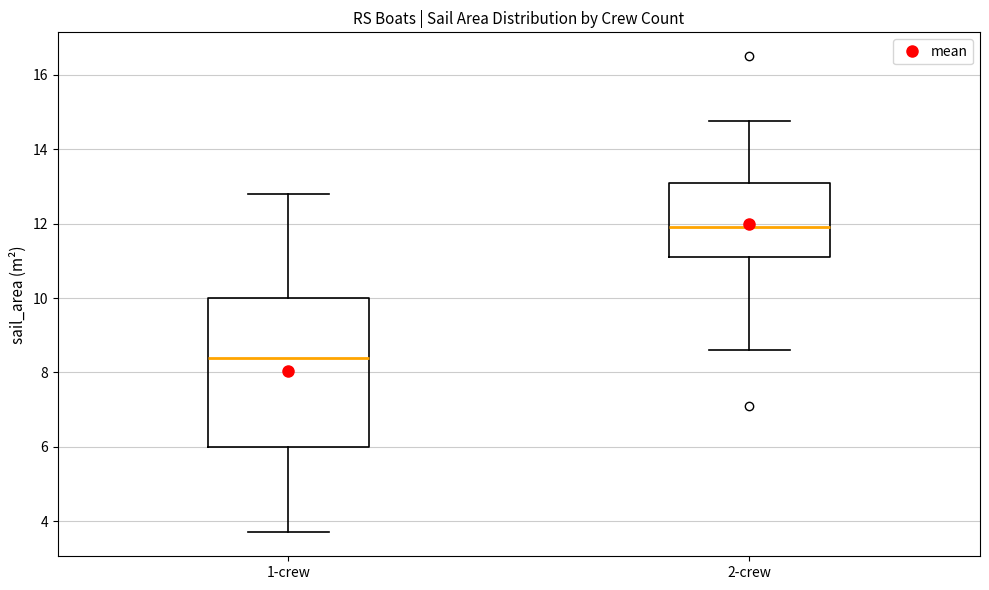

Which box is the tallest, from its lower edge to its upper edge?

1-crew